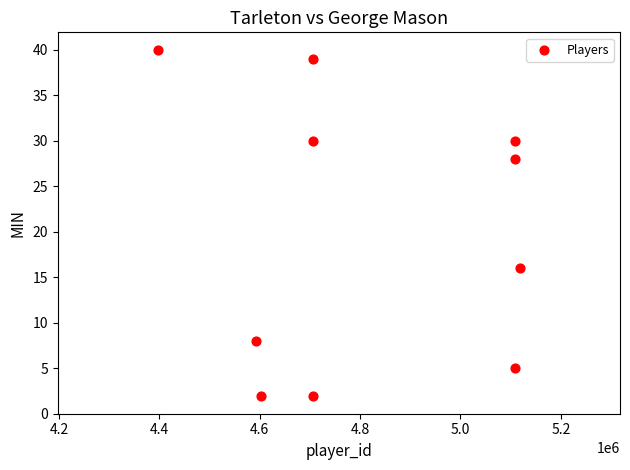

What Y value in the scatter plot is closest to 21?

16